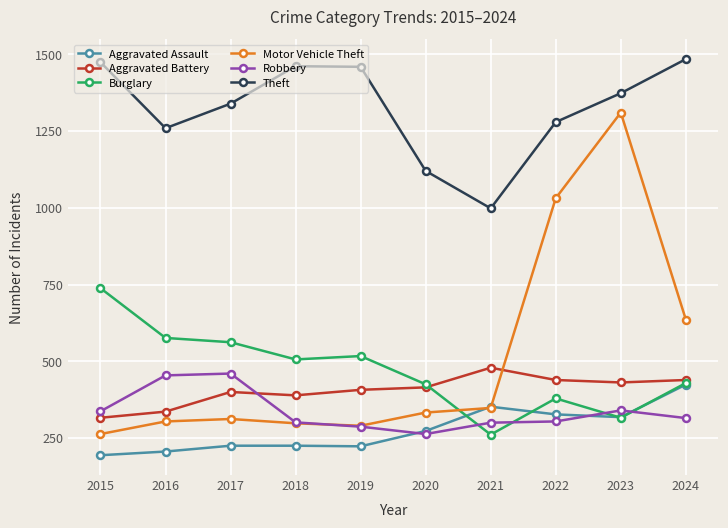

What is the smallest value displayed?

194